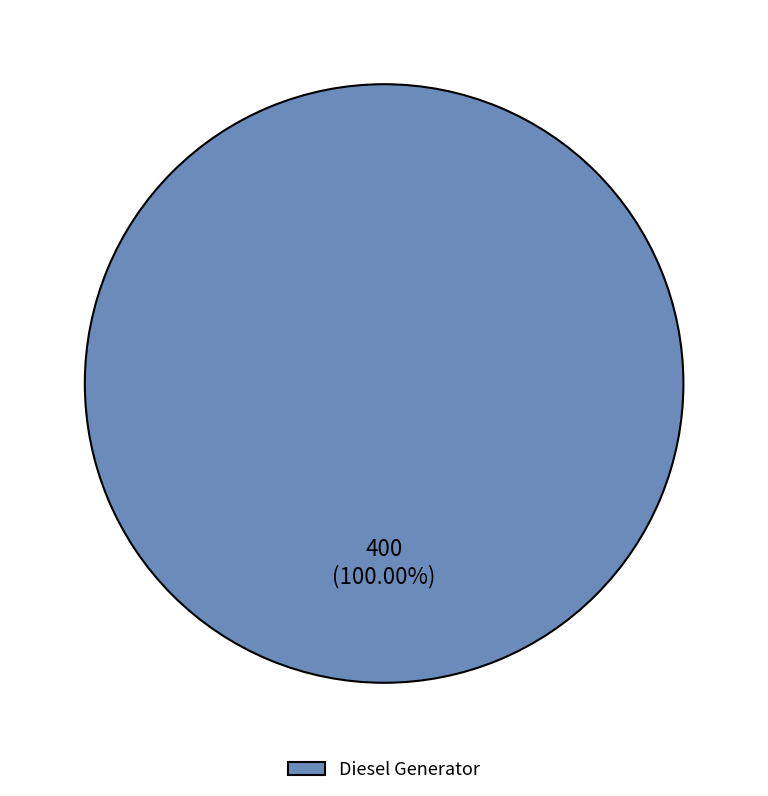

Is there any slice that represents more than half of the pie?

Yes